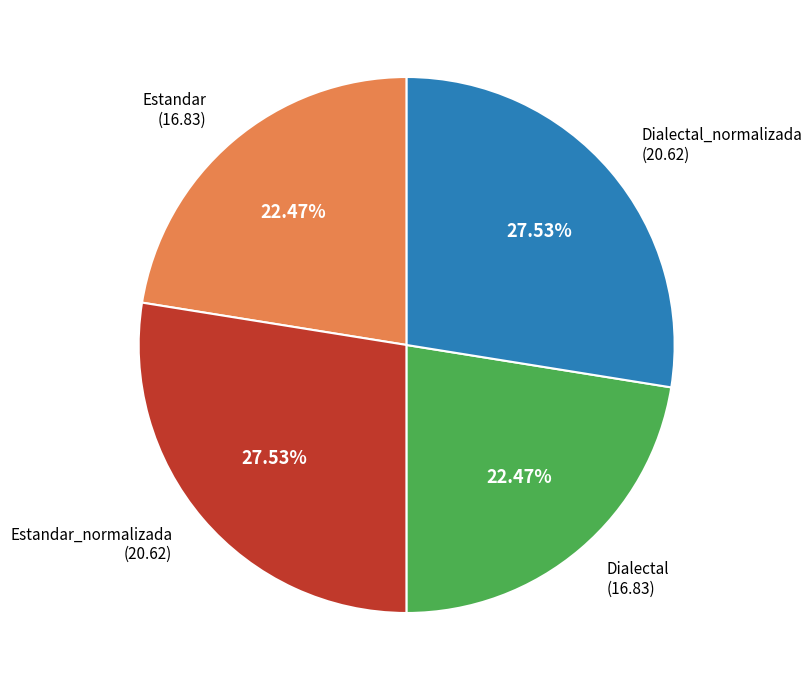

True or false: Estandar accounts for 22% of the total.

True